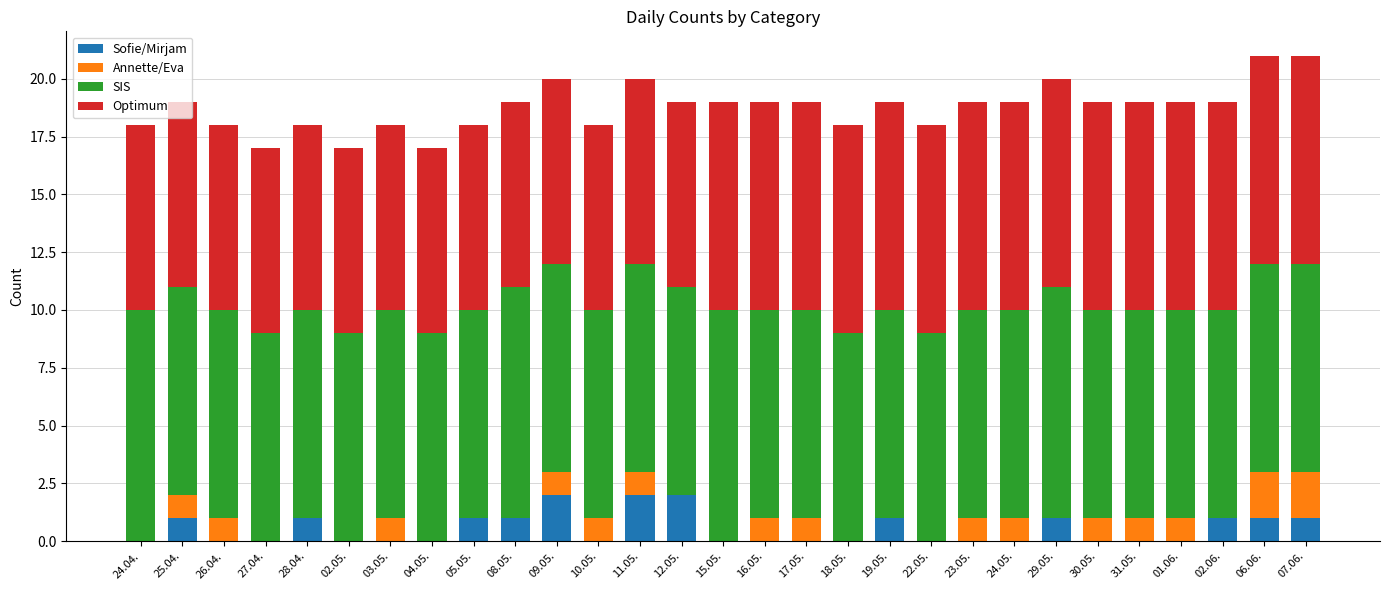

What is the total value across all series at 24.04.?

18